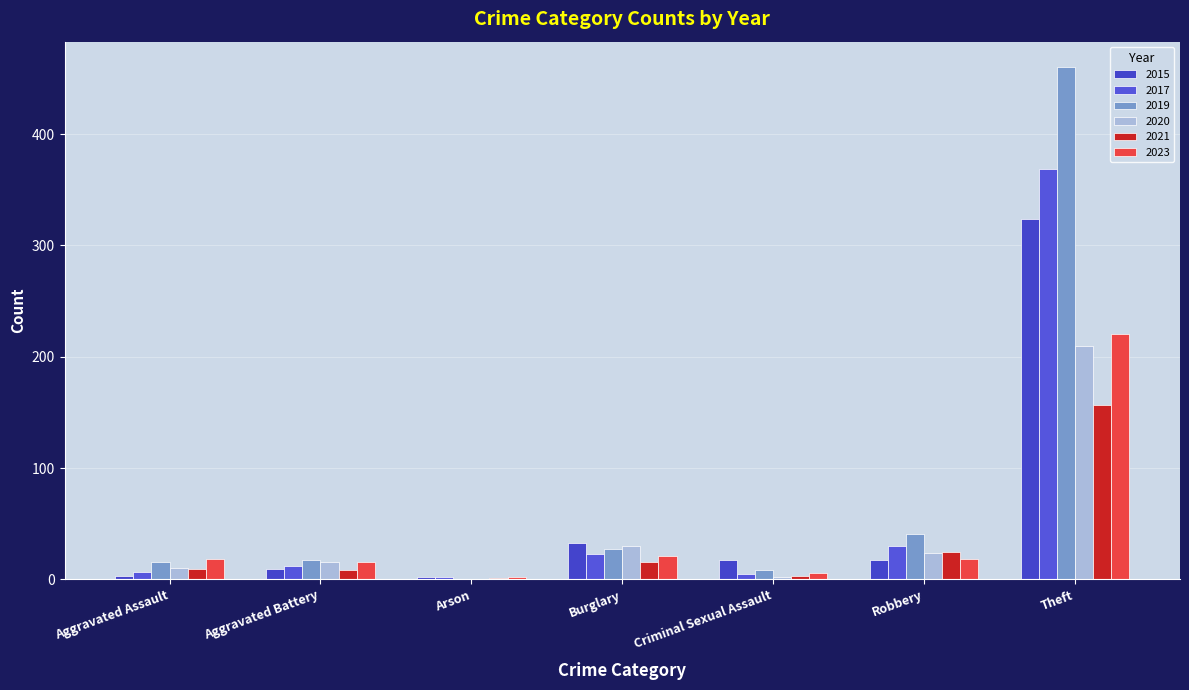

Does the chart contain stacked bars?

No